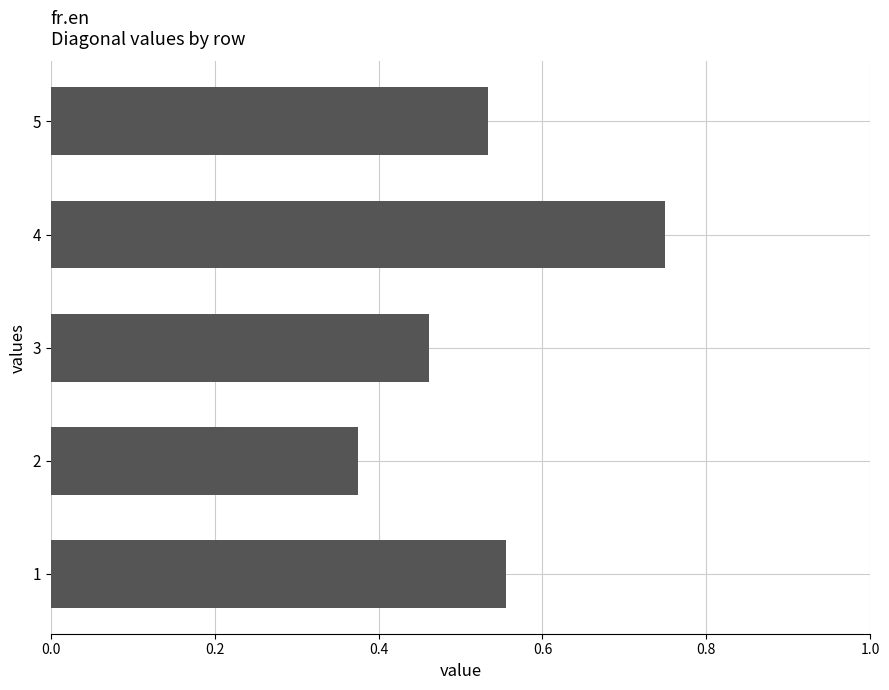

Count the values in the range 0 to 1.

5